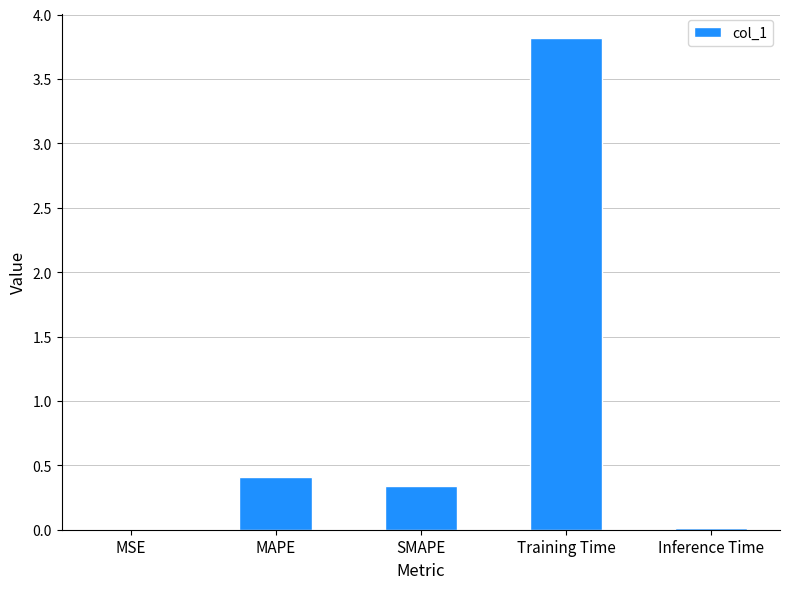

Is it true that the value at MAPE is 0.2?

False